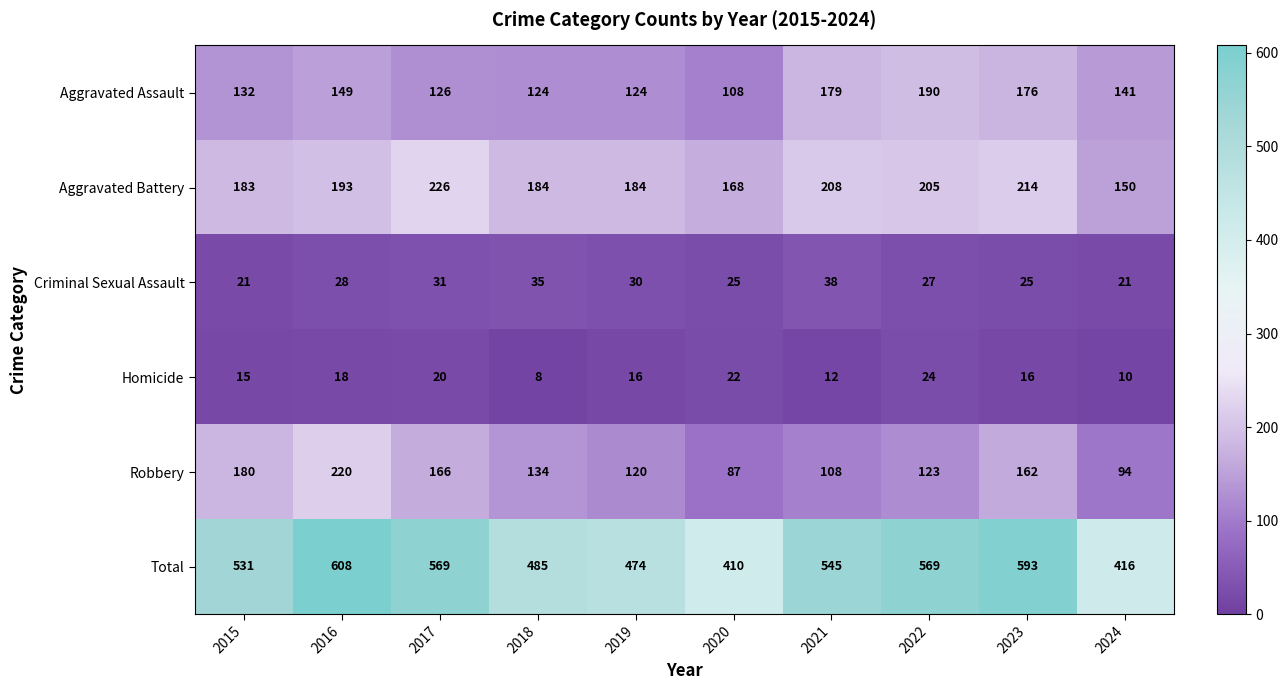

Is it true that Aggravated Assault equals 64 at 2022?

False